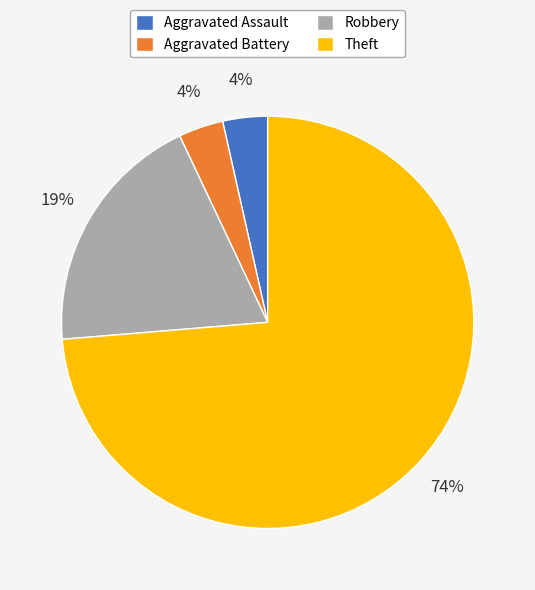

Is it true that Robbery is 5% of the pie?

False